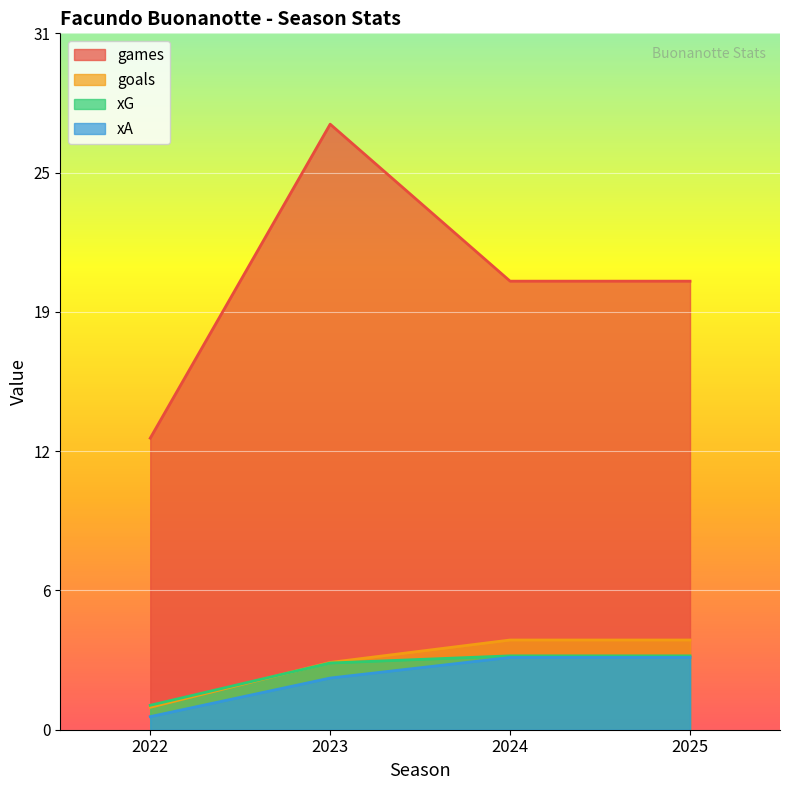

True or false: xA and games cross at least once.

False